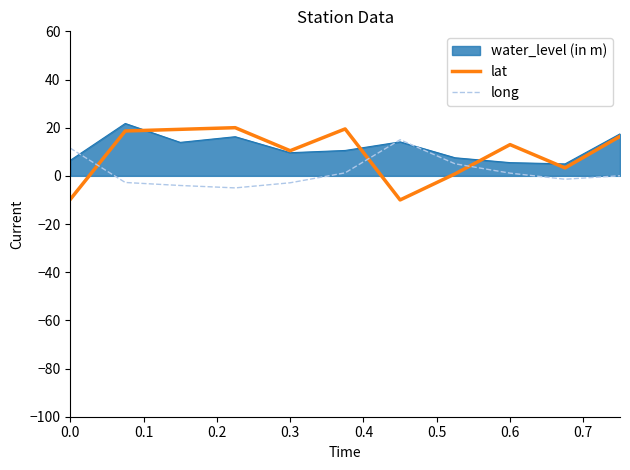

Count the number of data series in this chart.

3